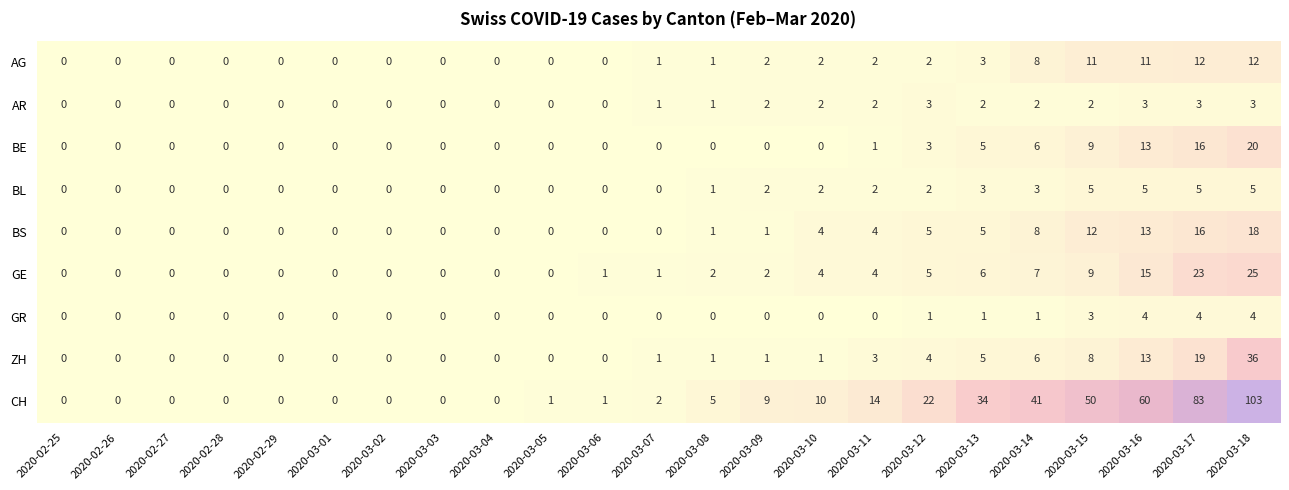

At which category does the chart reach its peak across all series?

2020-03-18